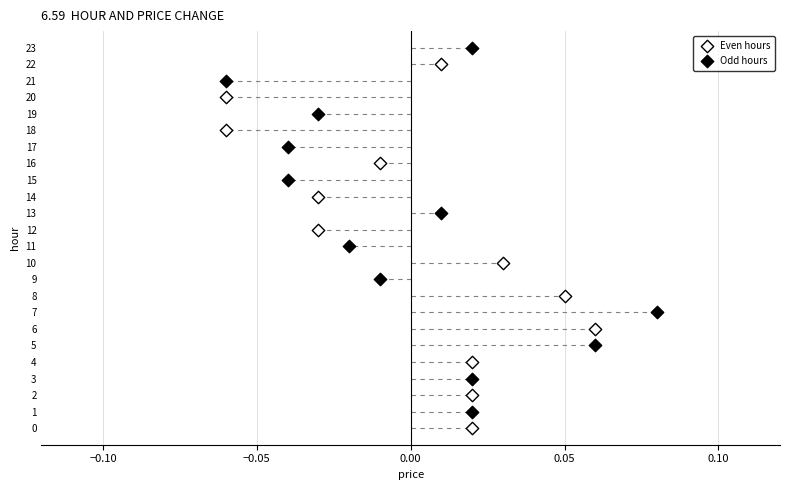

Which series reaches the minimum Y coordinate?

Even hours